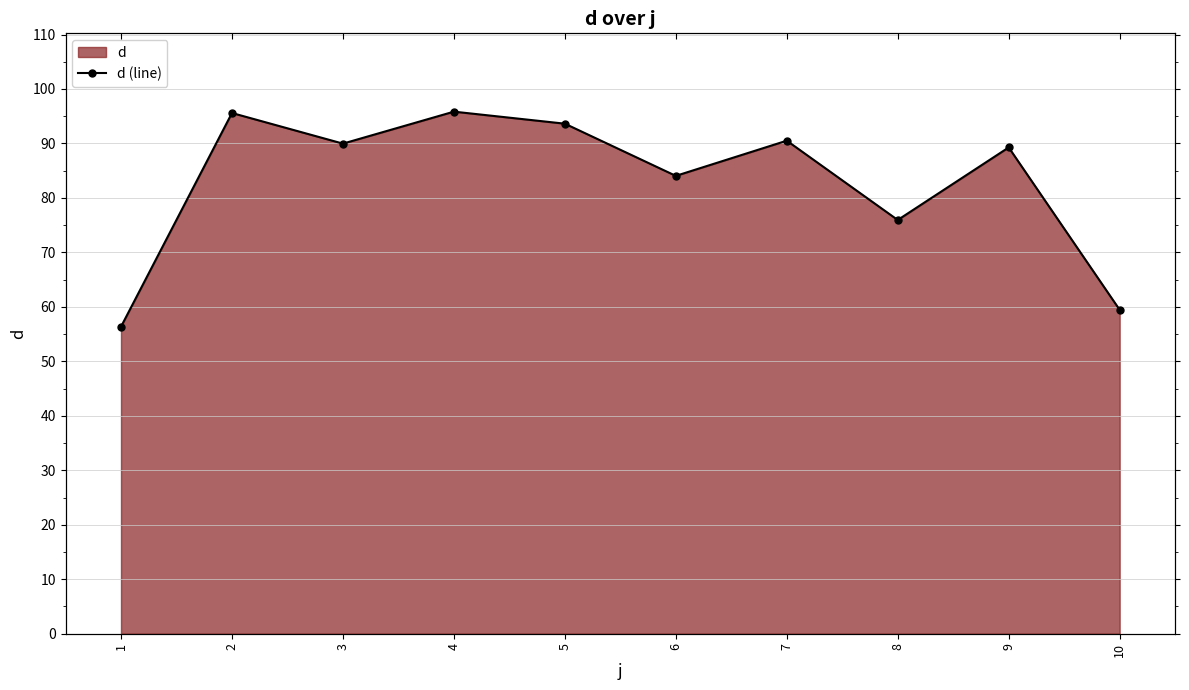

What is the difference between the values at 7 and 10?

31.1